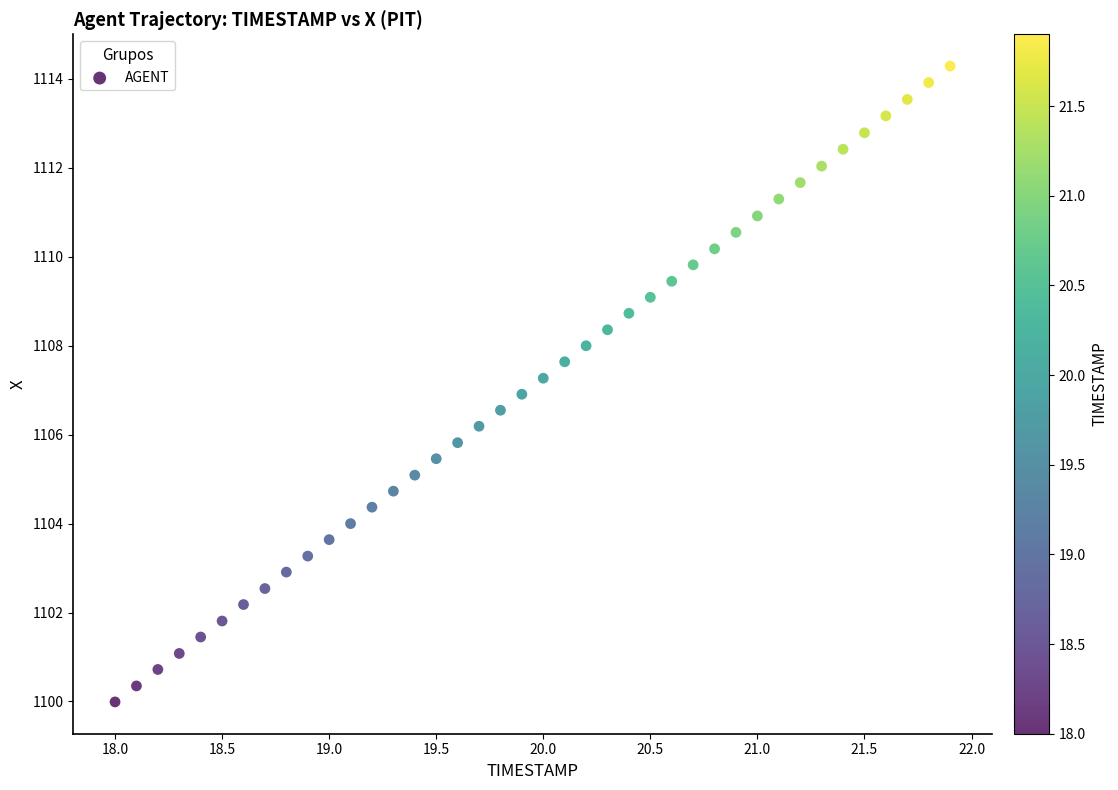

What is the range of X values (max minus min)?

3.9